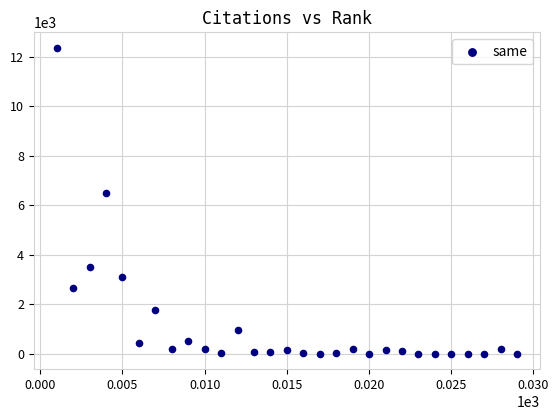

What is the range of Y values (max minus min)?

12367